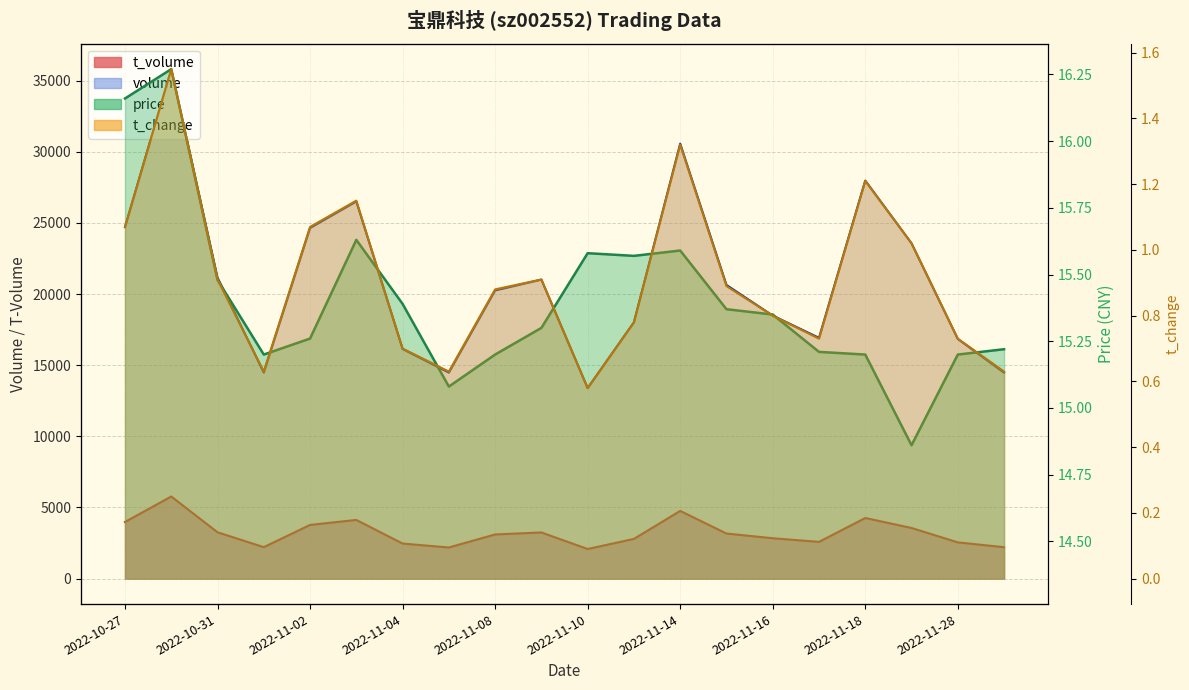

How many data points in volume are above 20640?

9